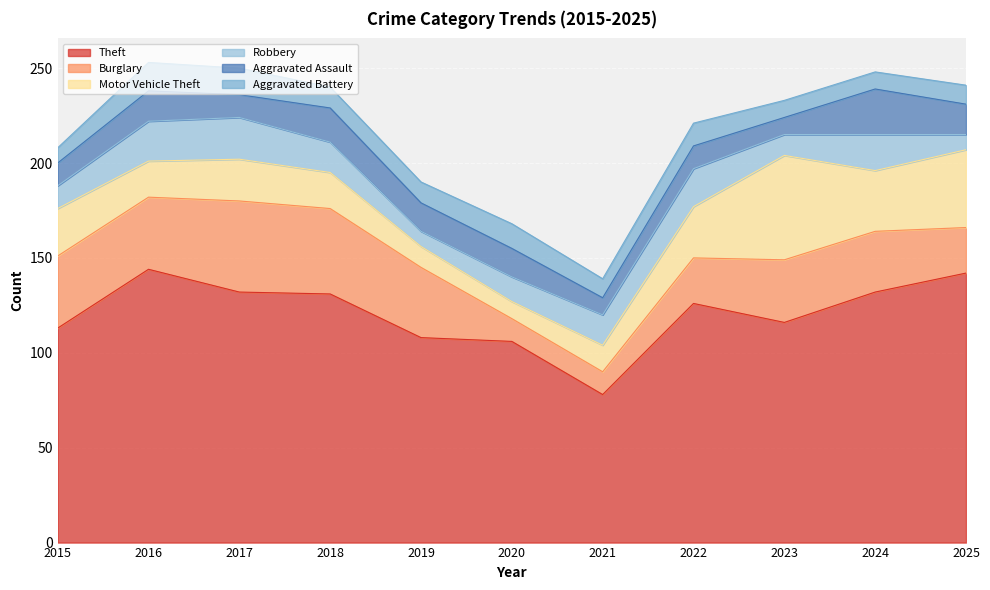

Is it true that Burglary equals 38 at 2016?

True